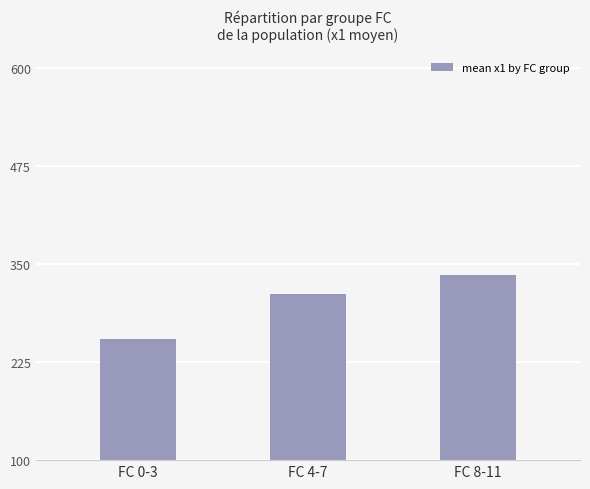

At which label does the data first exceed 312?

FC 4-7